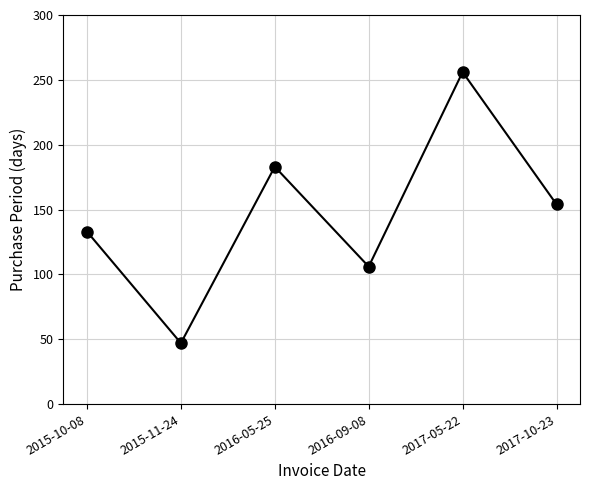

What is the value of the 3rd point from the left?

183